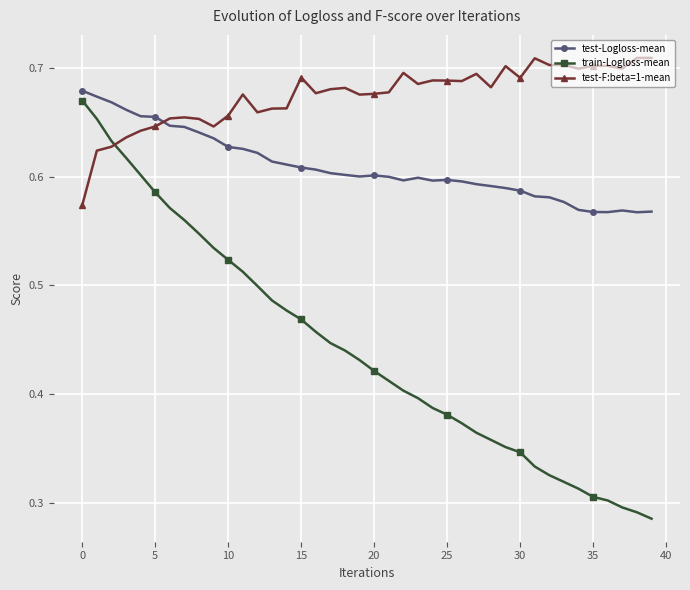

True or false: test-F:beta=1-mean and train-Logloss-mean cross at least once.

True